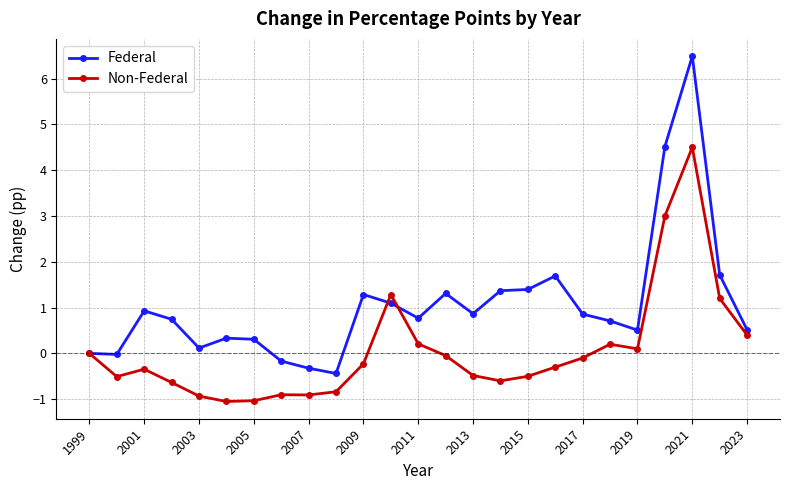

Which series has the largest total across all categories?

Federal